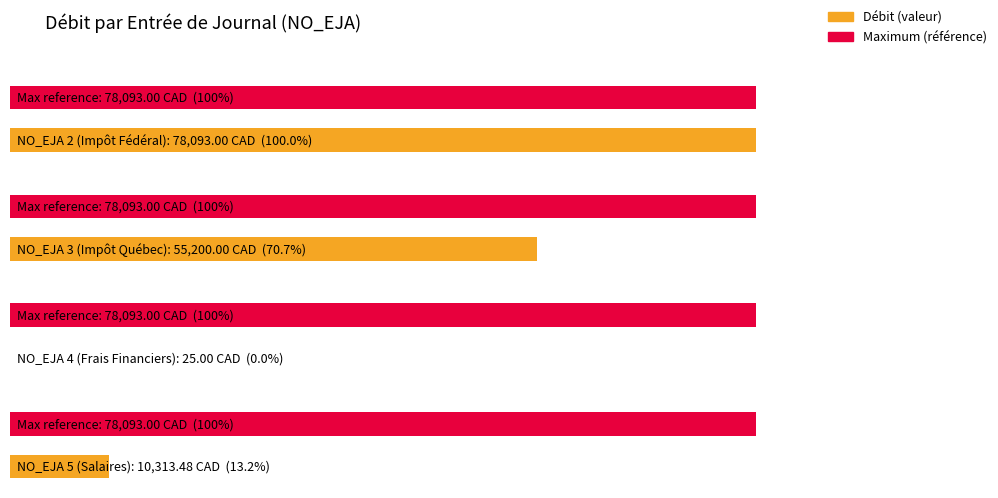

What is the smallest value displayed?

25.0